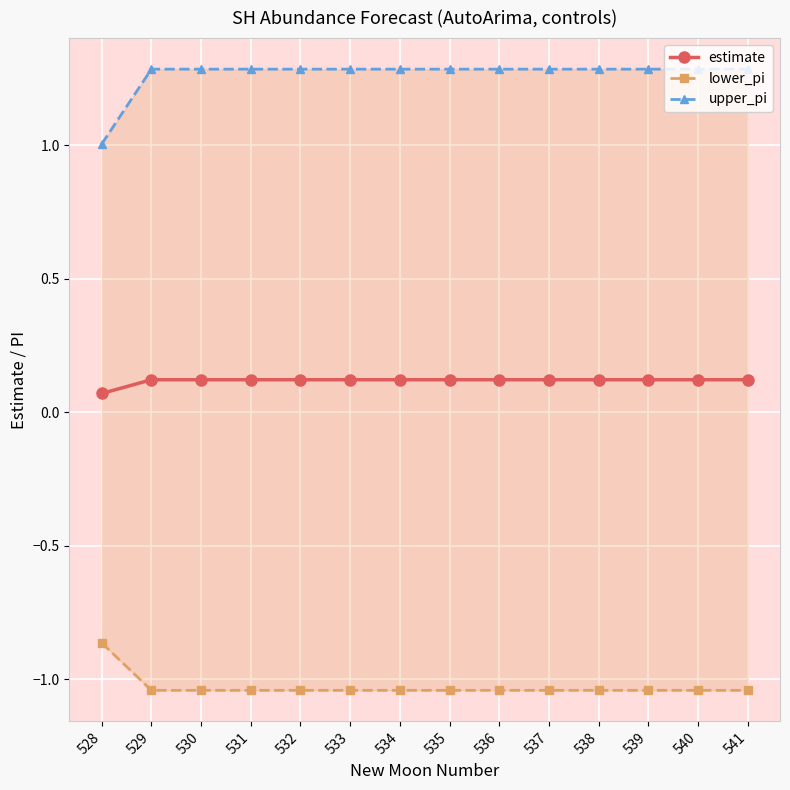

Which series has the largest total across all categories?

upper_pi